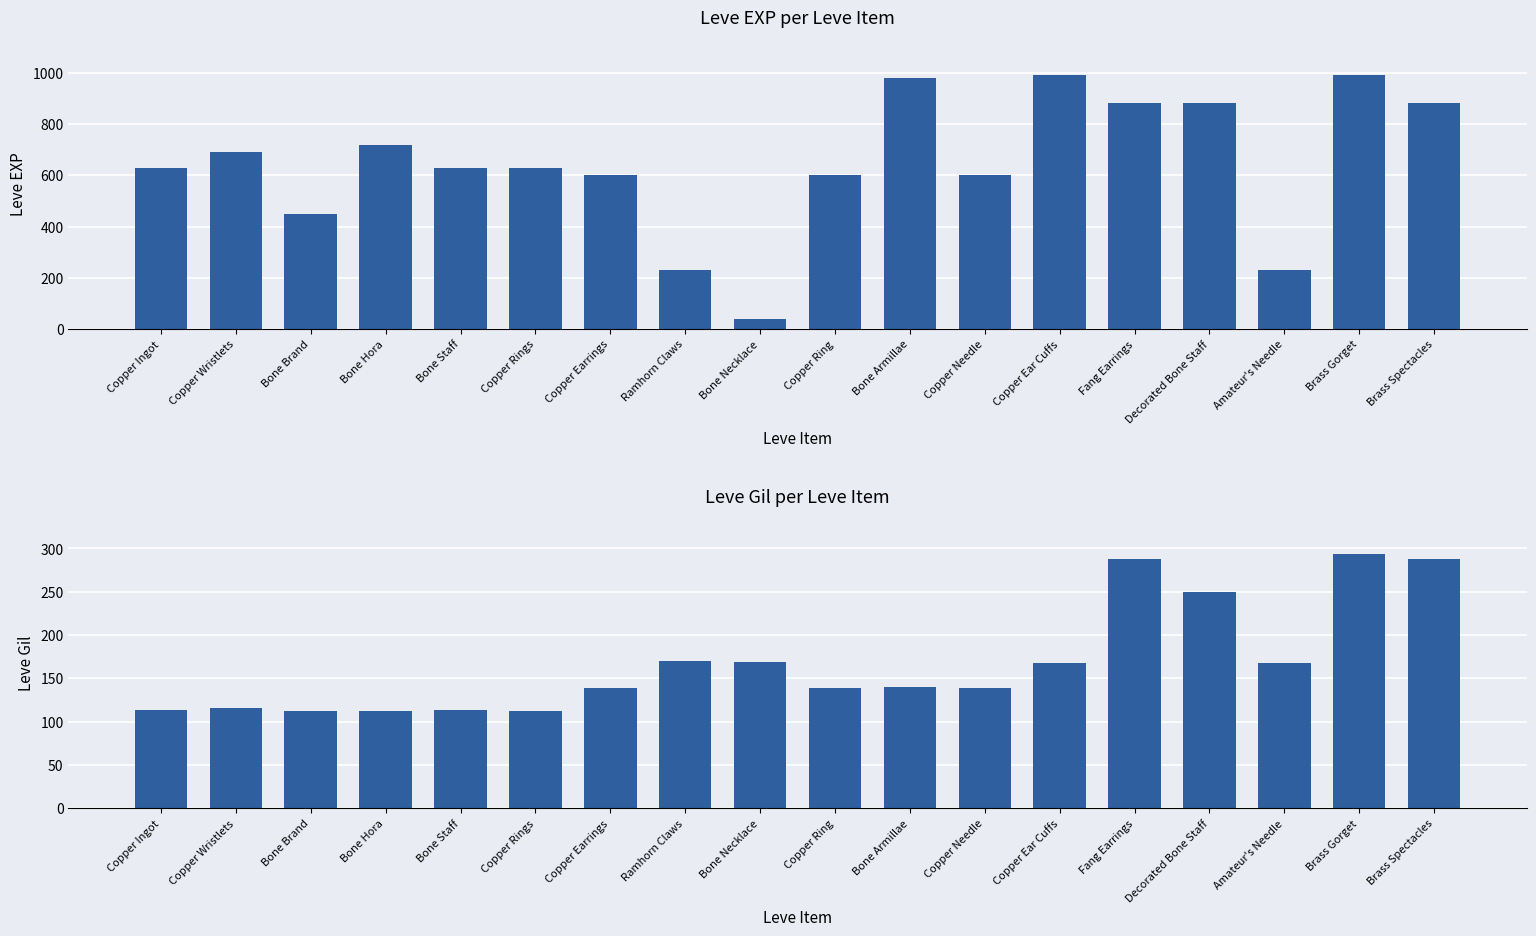

At which label is Leve EXP closest to 515?

Bone Brand